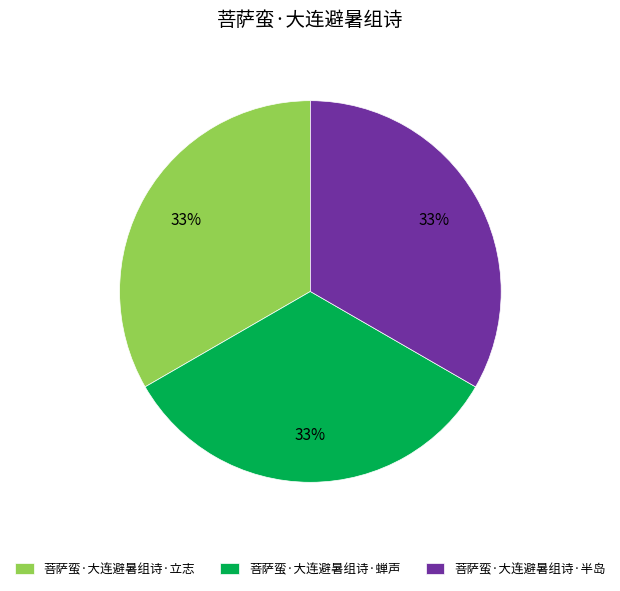

Combined, do 菩萨蛮·大连避暑组诗·蝉声 and 菩萨蛮·大连避暑组诗·半岛 account for over 50%?

Yes